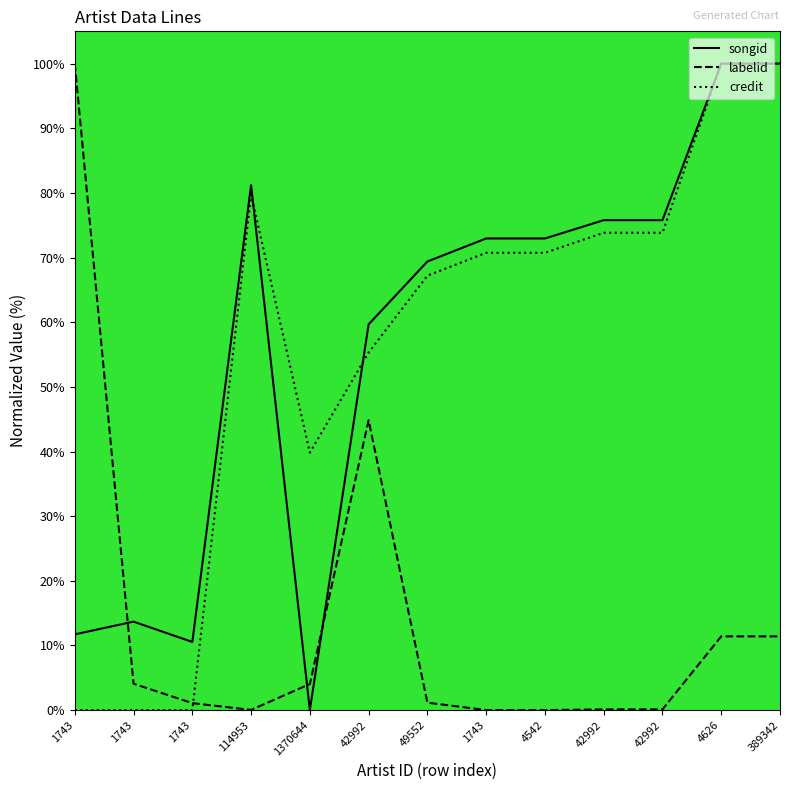

Which series has the widest spread of values?

songid